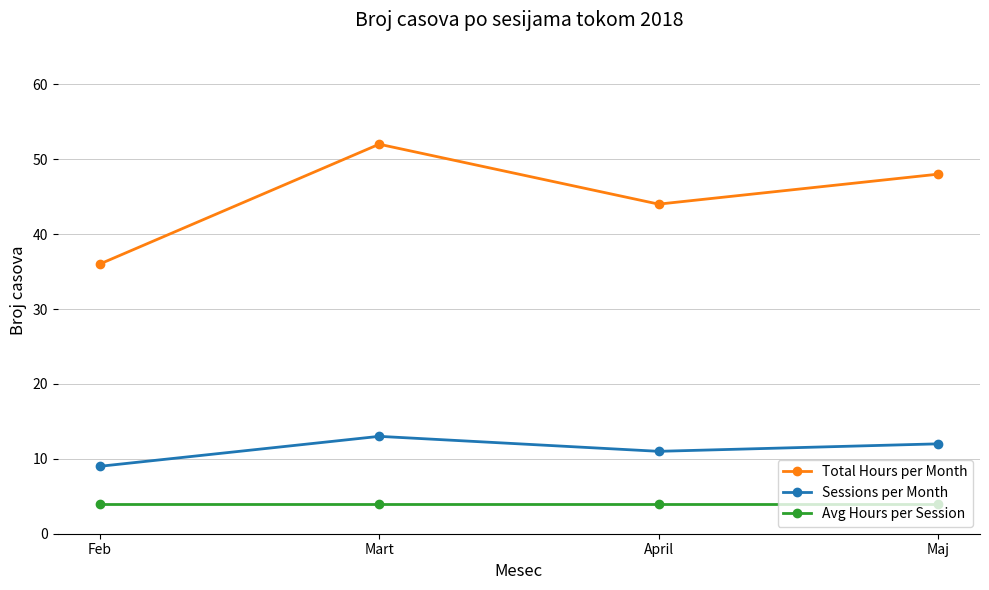

At which category does Total Hours per Month reach its first local peak?

Mart